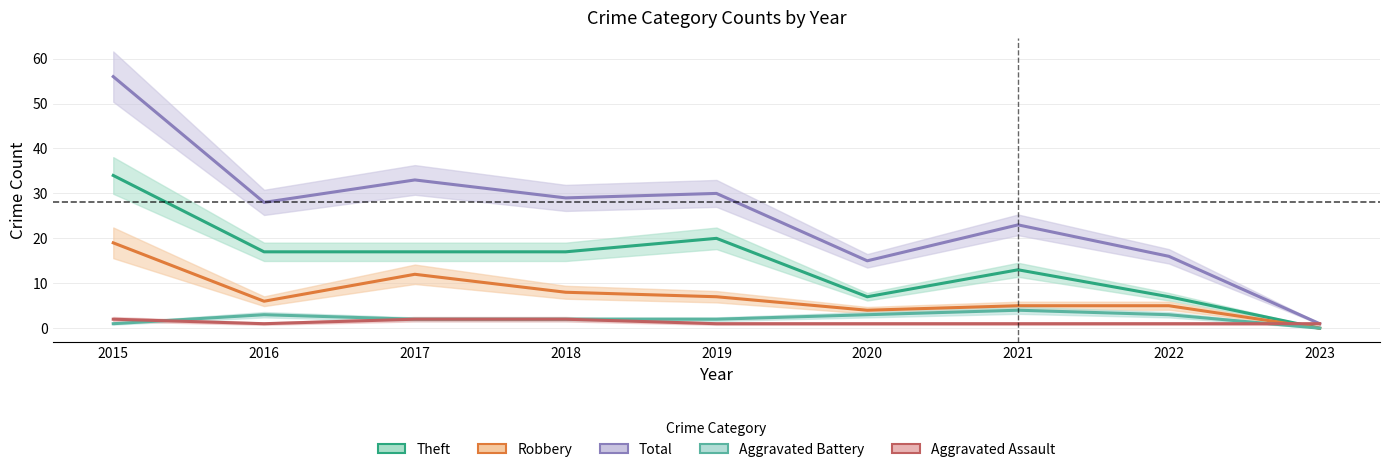

How many values in the Robbery series exceed 6?

4